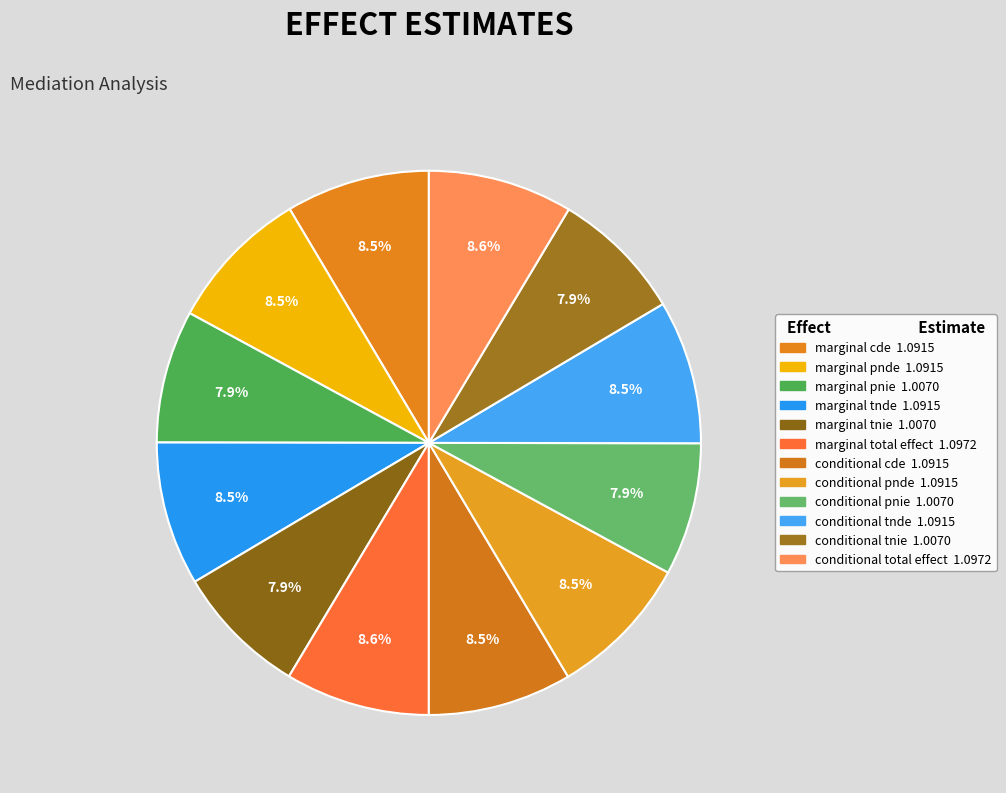

Combined, what portion of the pie is marginal cde and conditional cde?

17.1%